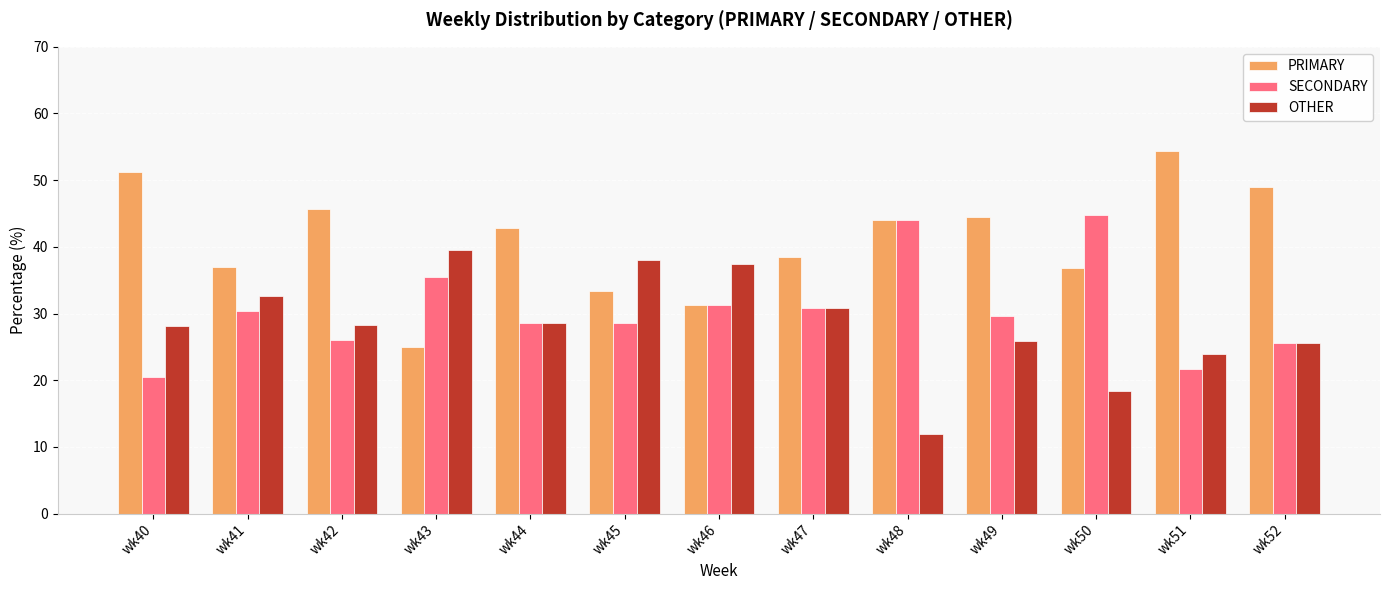

Is it true that OTHER equals 25.9 at wk49?

True